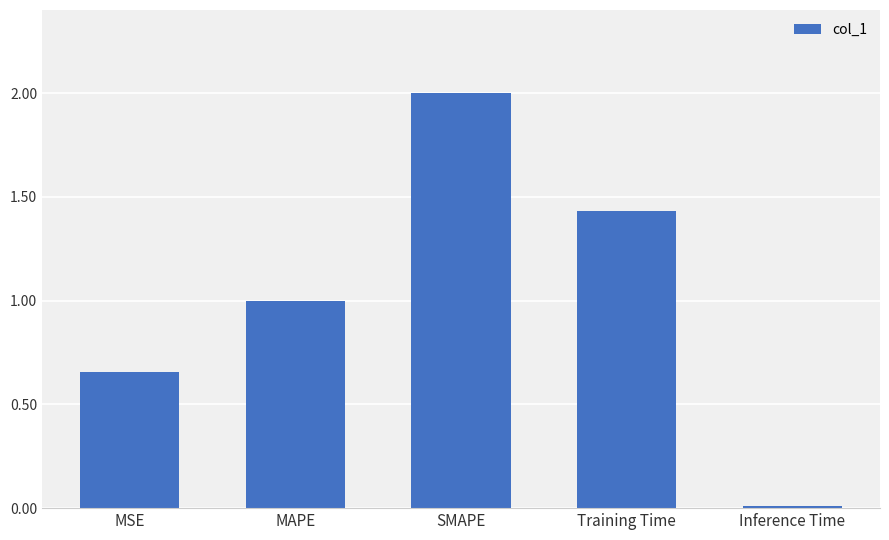

How many data points are less than 1?

2